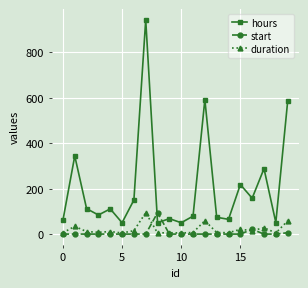

Which series has the largest total across all categories?

hours